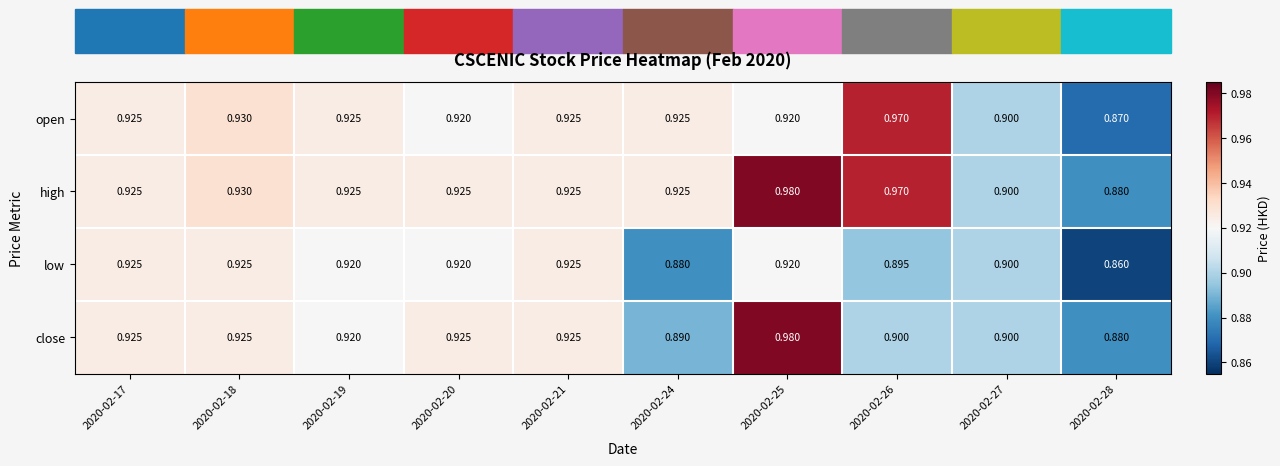

List the series in order of their overall mean, highest first.

high, open, close, low